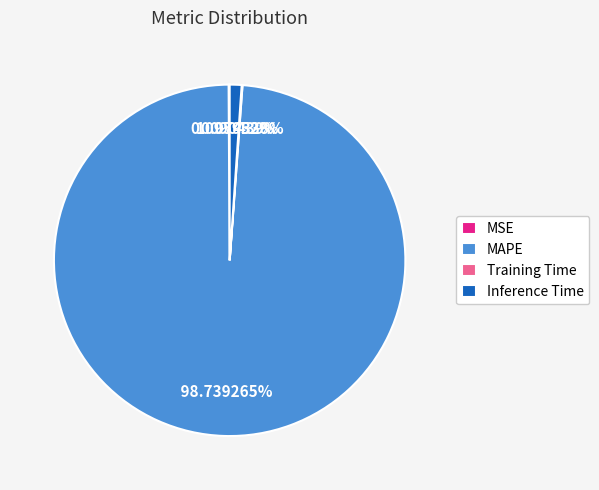

Is there a majority slice in this chart?

Yes